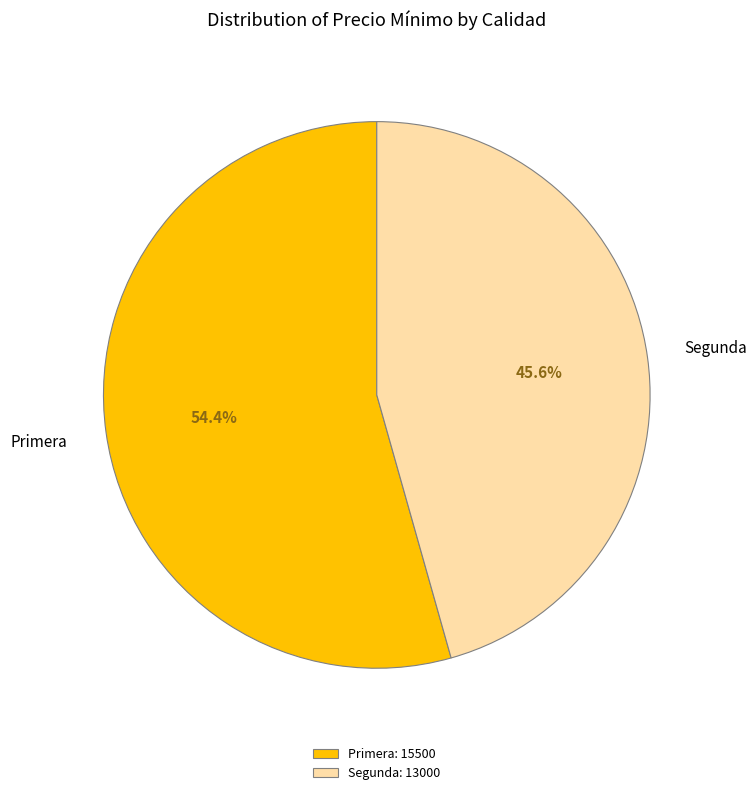

What portion of the pie excludes Primera?

45.6%